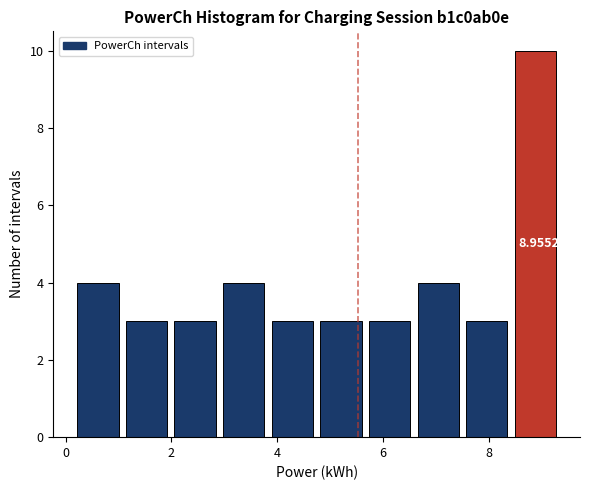

Over which range of the x-axis is the bar tallest?

8.4 to 9.4